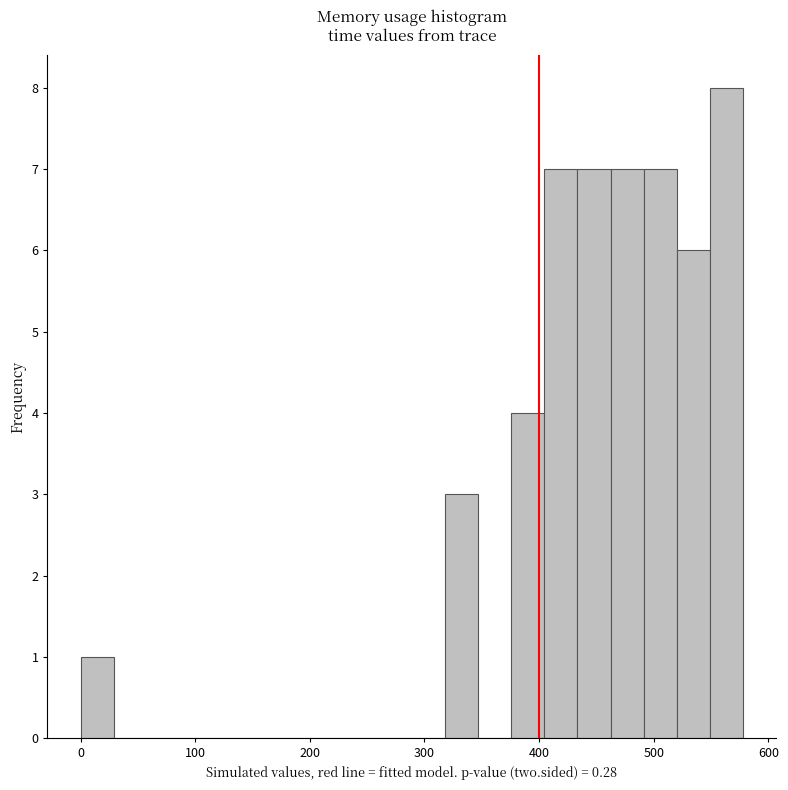

Around what value on the x-axis is the tallest bar? Give the approximate position of its centre, as read against the axis.

560